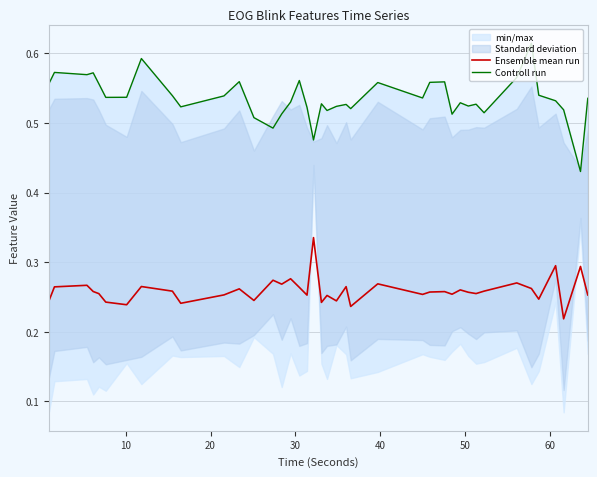

The value of Ensemble mean run at 31 is 0.1. True or false?

False